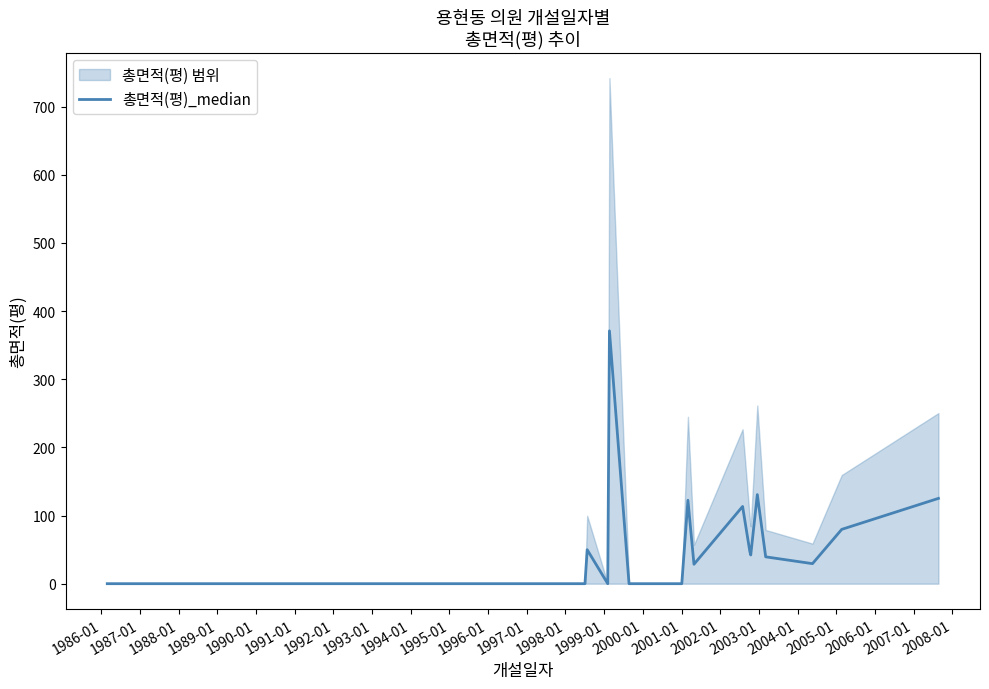

What is the maximum value for 총면적(평)_median?

370.9